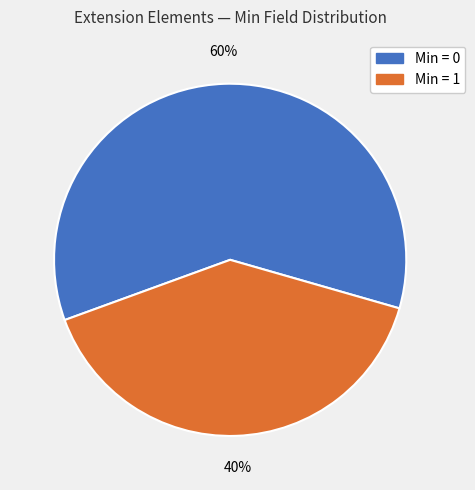

To the nearest percent, what is the average slice percentage?

50%